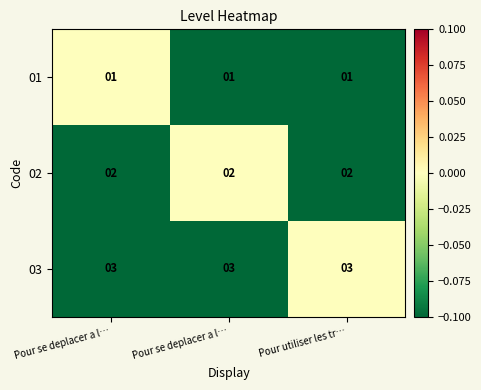

How many categories are shown in the chart?

3